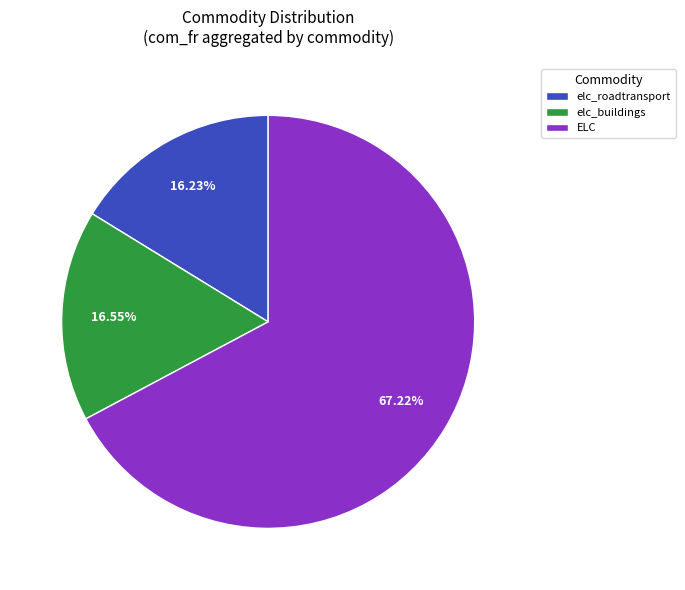

How many slices are in this pie chart?

3